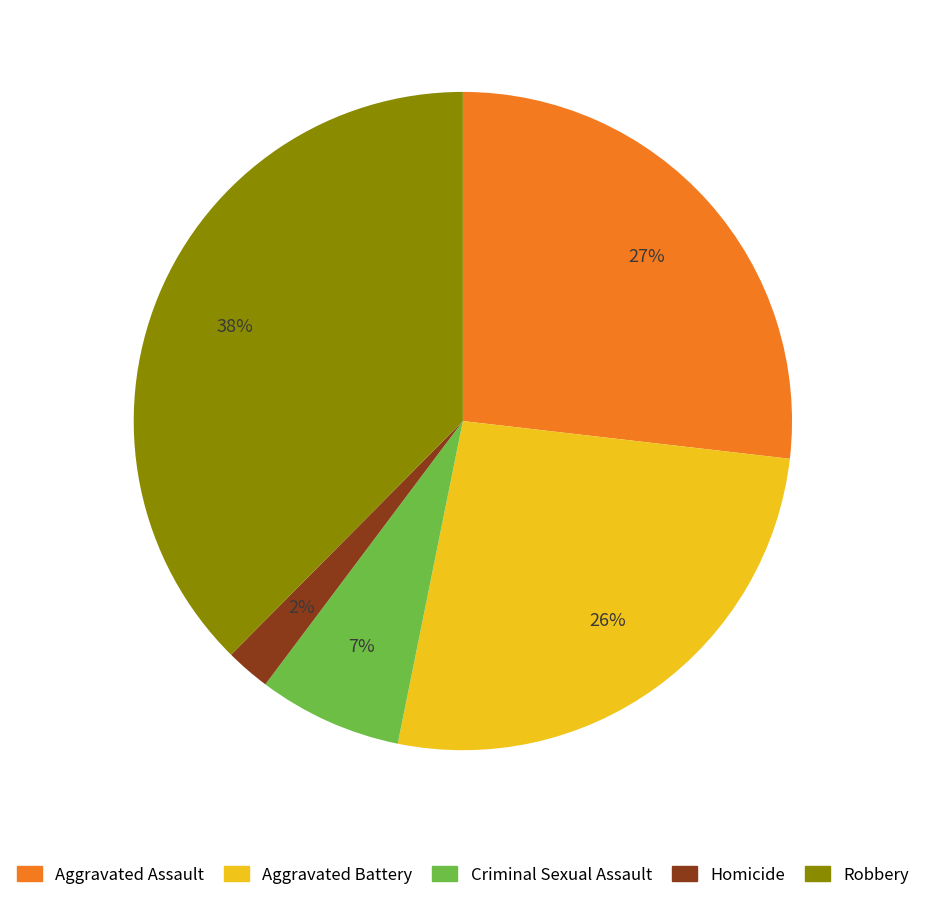

Which category has the smallest portion of the pie?

Homicide